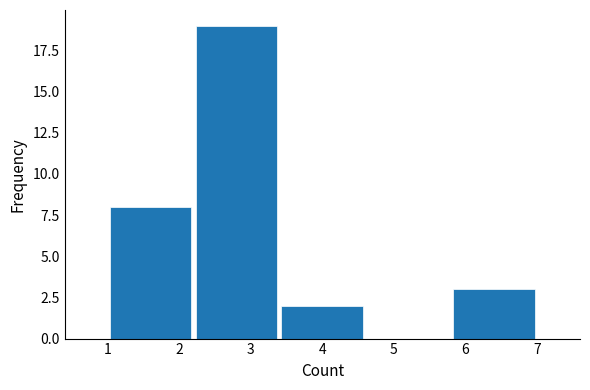

What is the height of the bar covering 3.4 to 4.6 on the x-axis? The values are not printed on the chart, so give them approximately, as read against the axis.

2